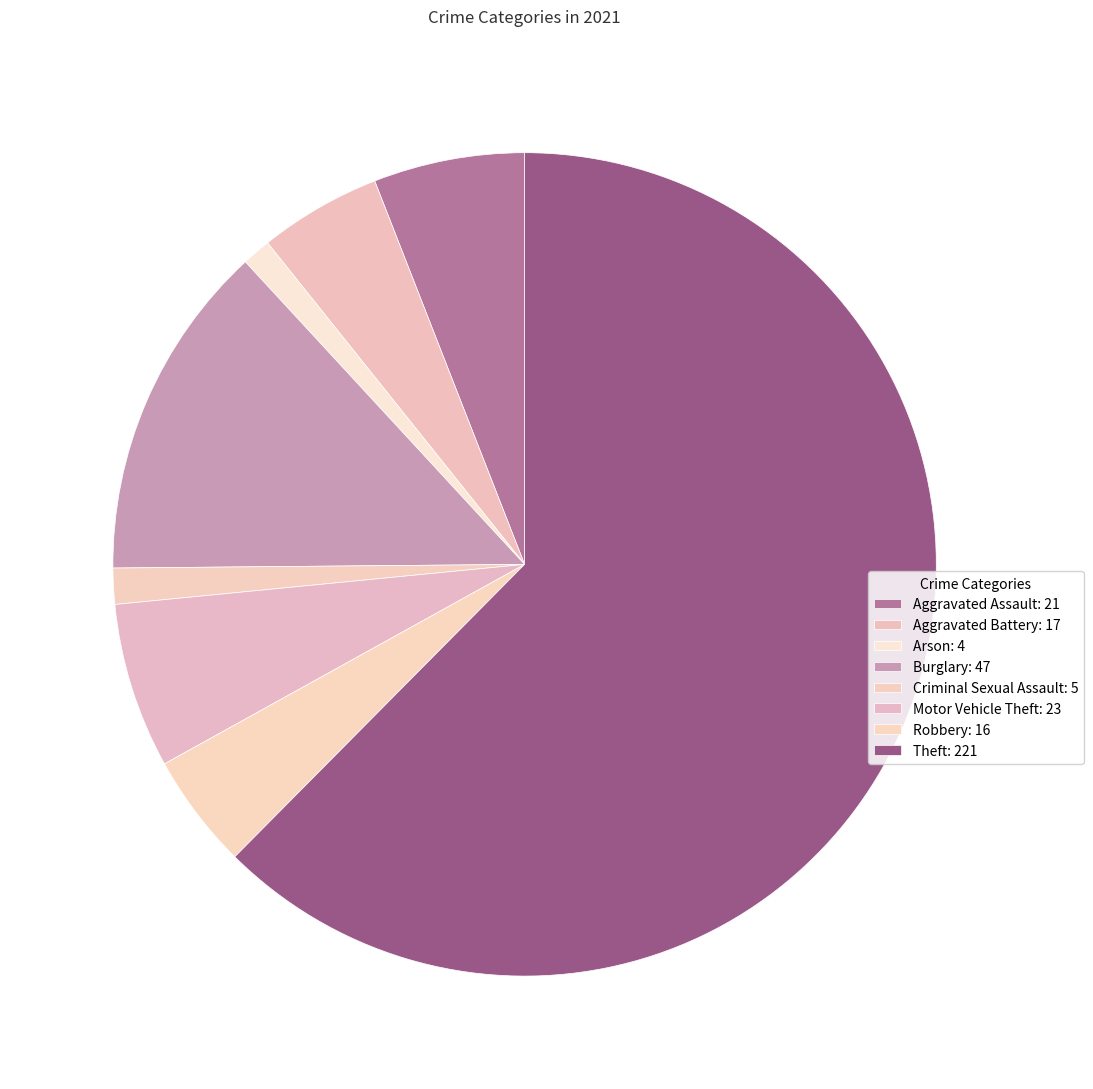

Count the number of slices in the pie.

8